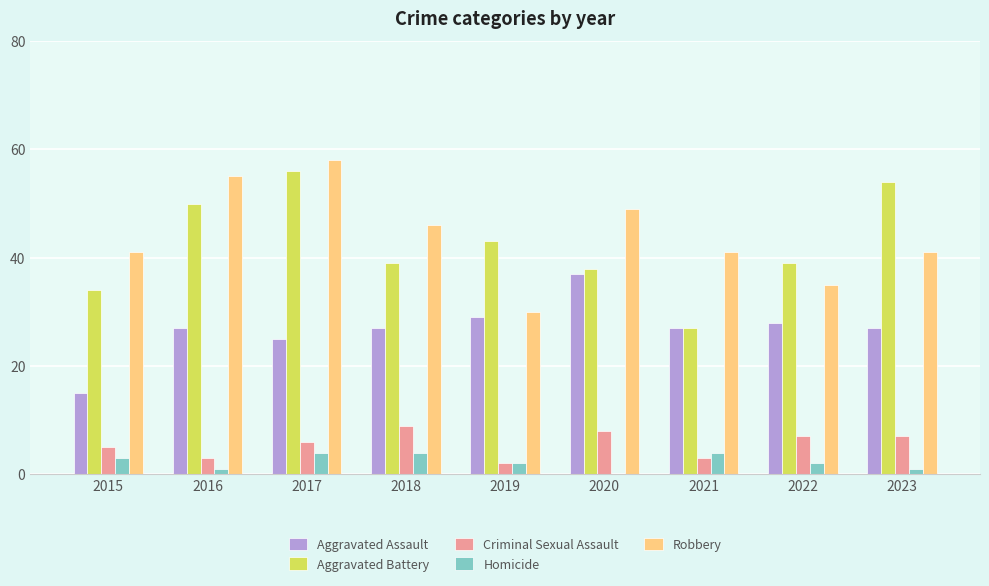

Reading left to right, what are all the values shown in this chart?

Aggravated Assault: 15	27	25	27	29	37	27	28	27
Aggravated Battery: 34	50	56	39	43	38	27	39	54
Criminal Sexual Assault: 5	3	6	9	2	8	3	7	7
Homicide: 3	1	4	4	2	0	4	2	1
Robbery: 41	55	58	46	30	49	41	35	41